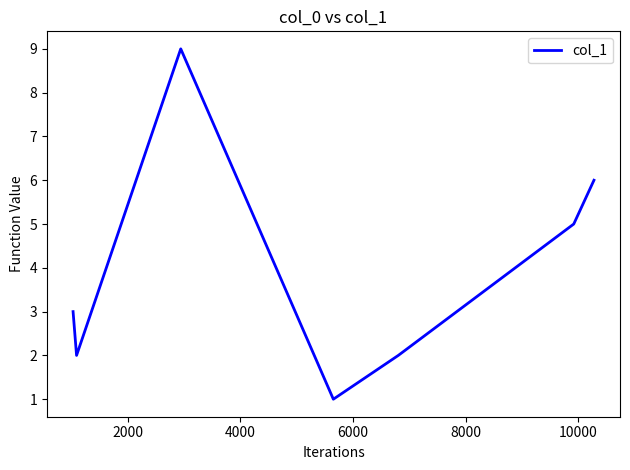

How many interior local peaks (higher than both neighbors) does the data have?

1